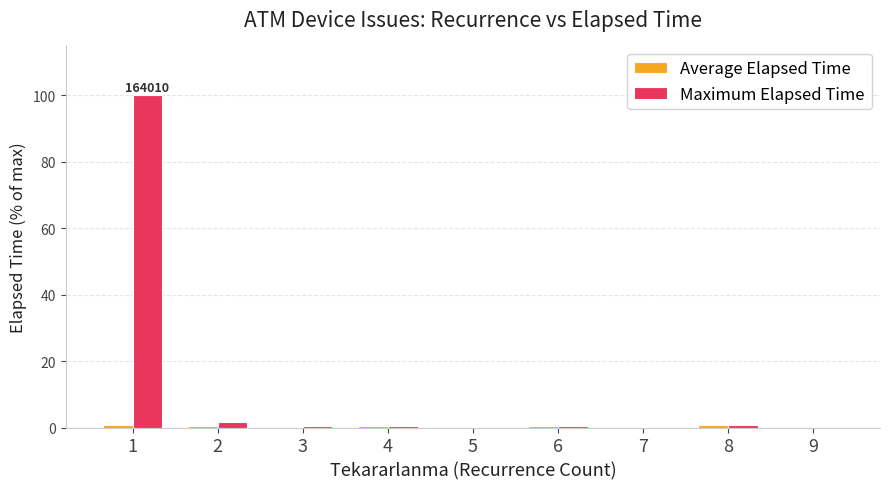

Which series has the largest total across all categories?

Maximum Elapsed Time